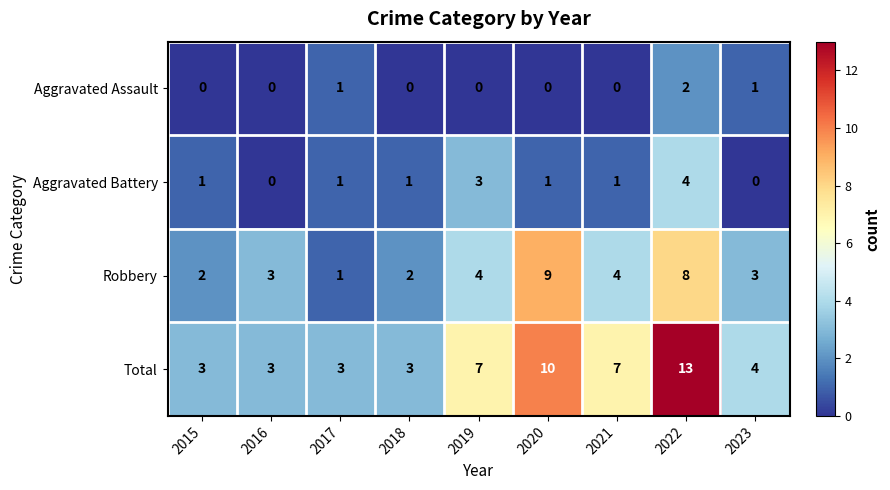

Read the Robbery value at 2016.

3